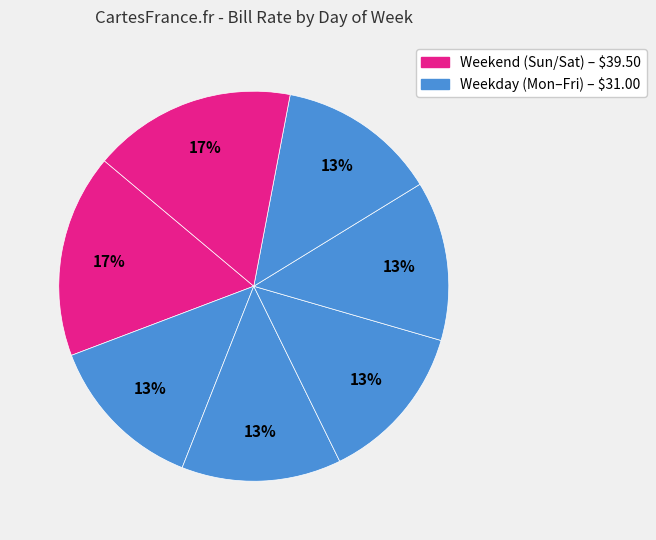

How many segments does this pie chart have?

7